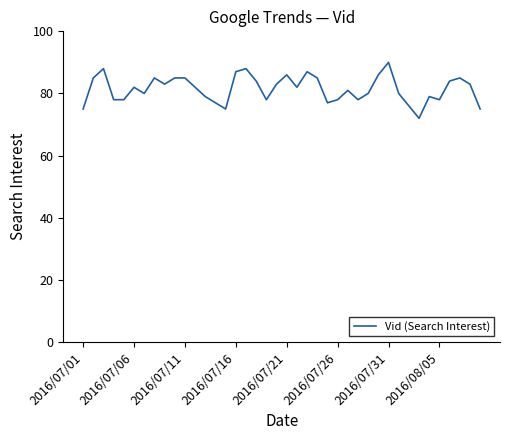

What is the minimum value shown in the chart?

72